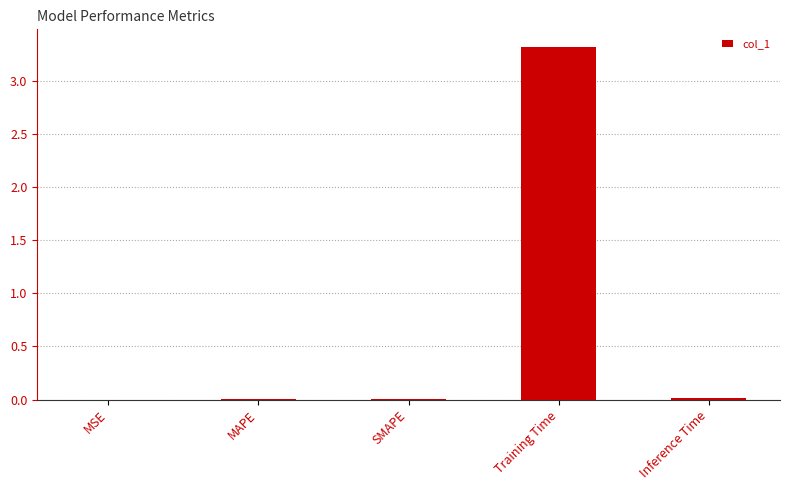

At which category does the chart reach its peak across all series?

Training Time